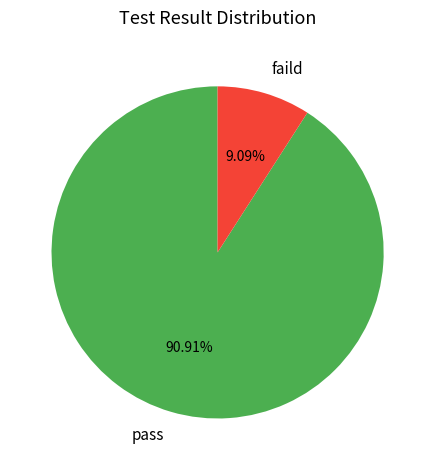

Count the number of slices in the pie.

2